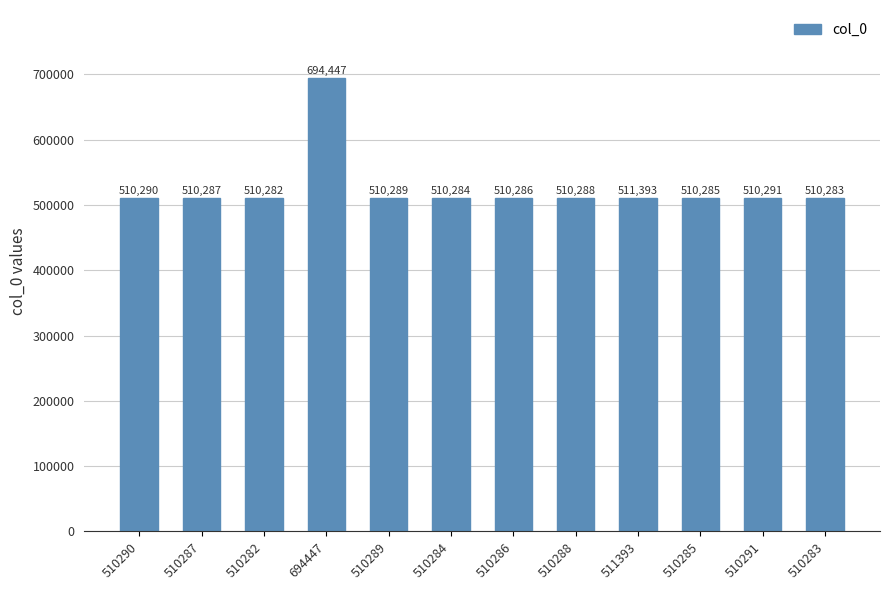

Reading left to right, list all the values displayed in this chart.

510290=510290	510287=510287	510282=510282	694447=694447	510289=510289	510284=510284	510286=510286	510288=510288	511393=511393	510285=510285	510291=510291	510283=510283